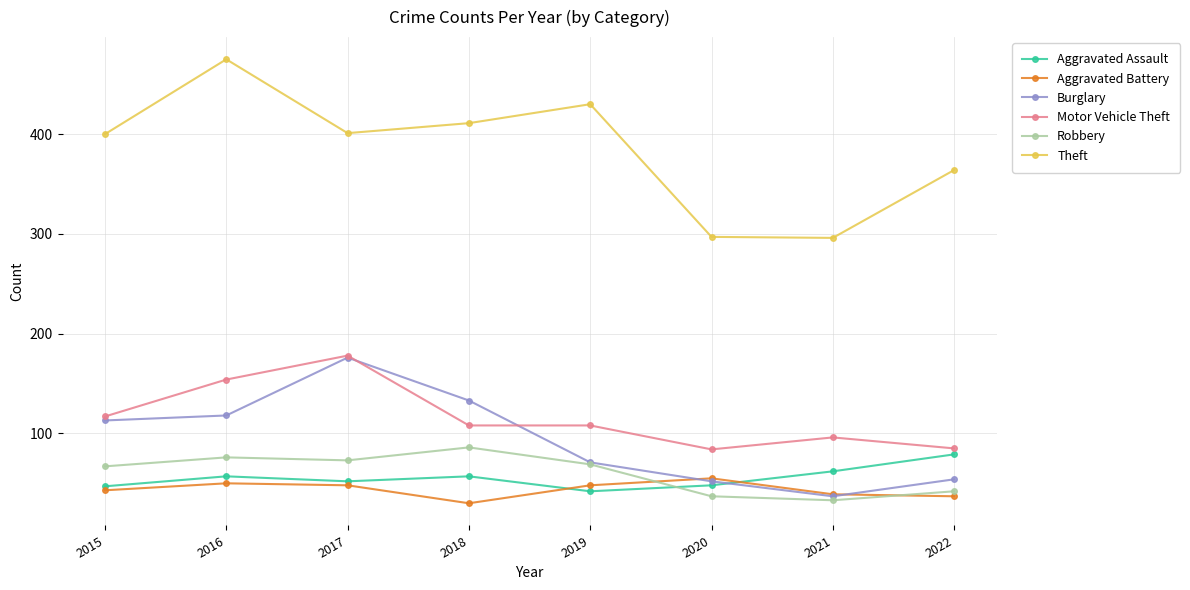

True or false: Robbery has more than 2 points higher than both neighbors.

False